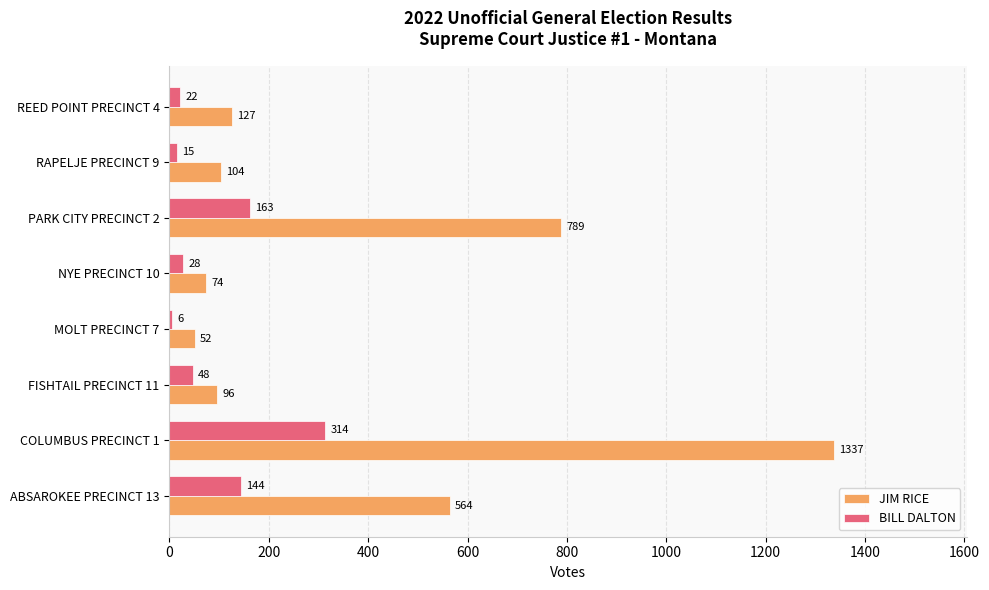

At which label is BILL DALTON closest to 160?

PARK CITY PRECINCT 2